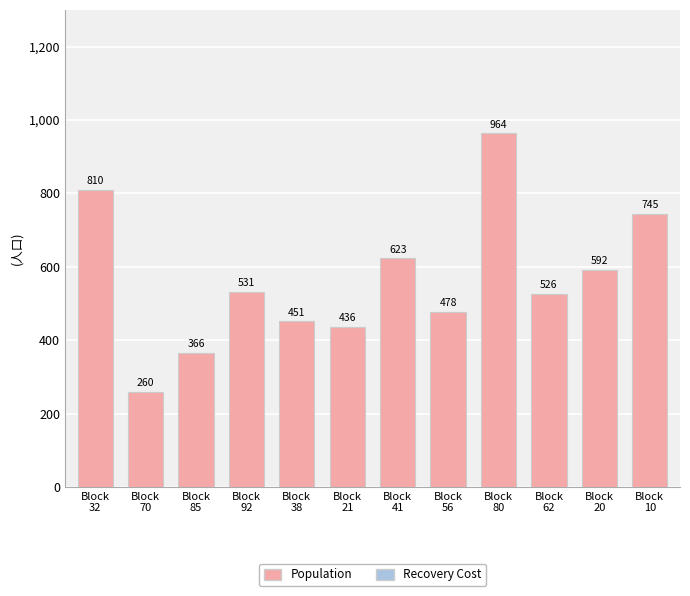

What is the smallest value displayed?

260